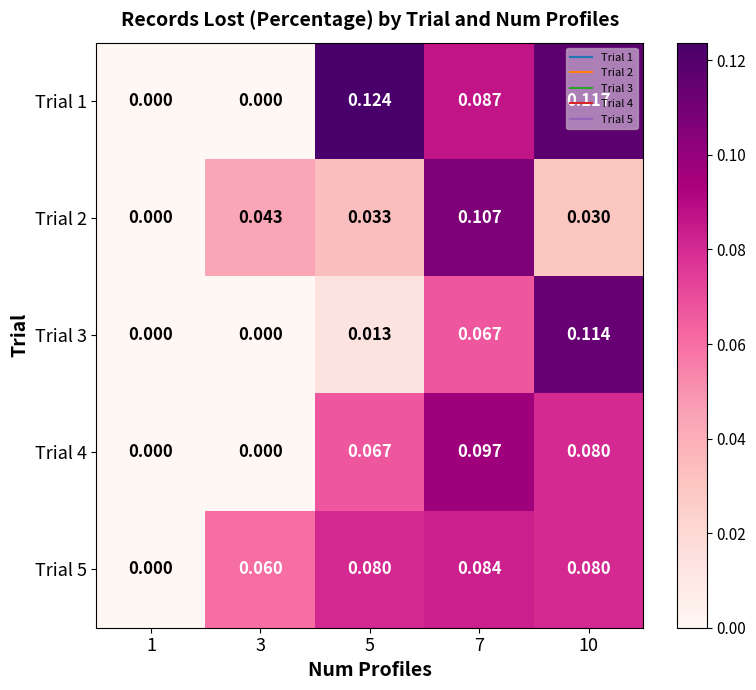

At which category is the sum across all series the highest?

7